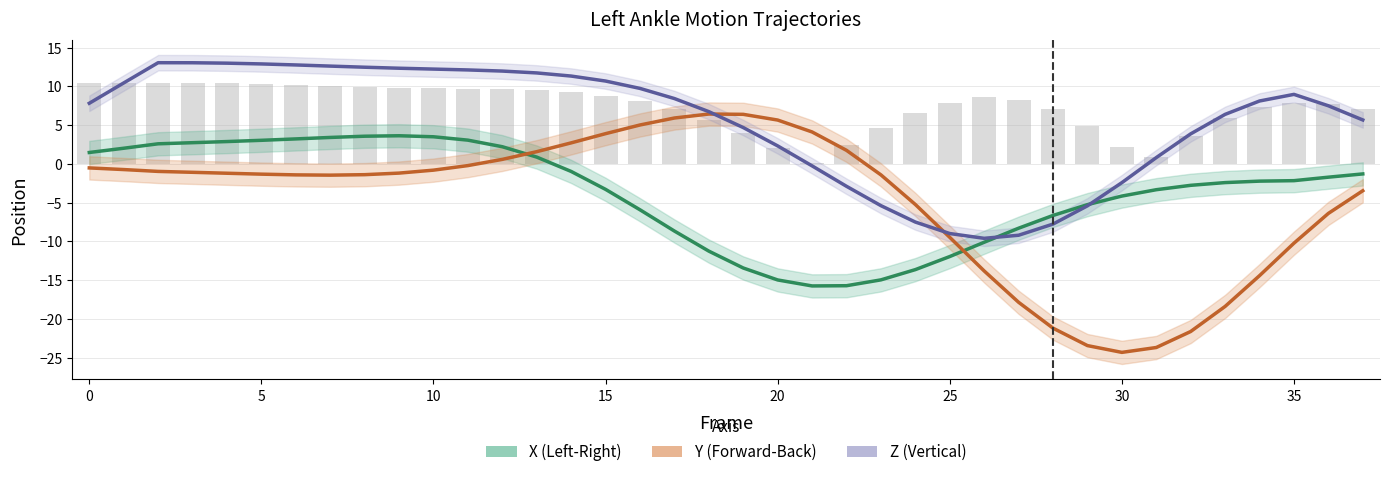

True or false: Z (Vertical) has a value of -2.1 at 29.

False